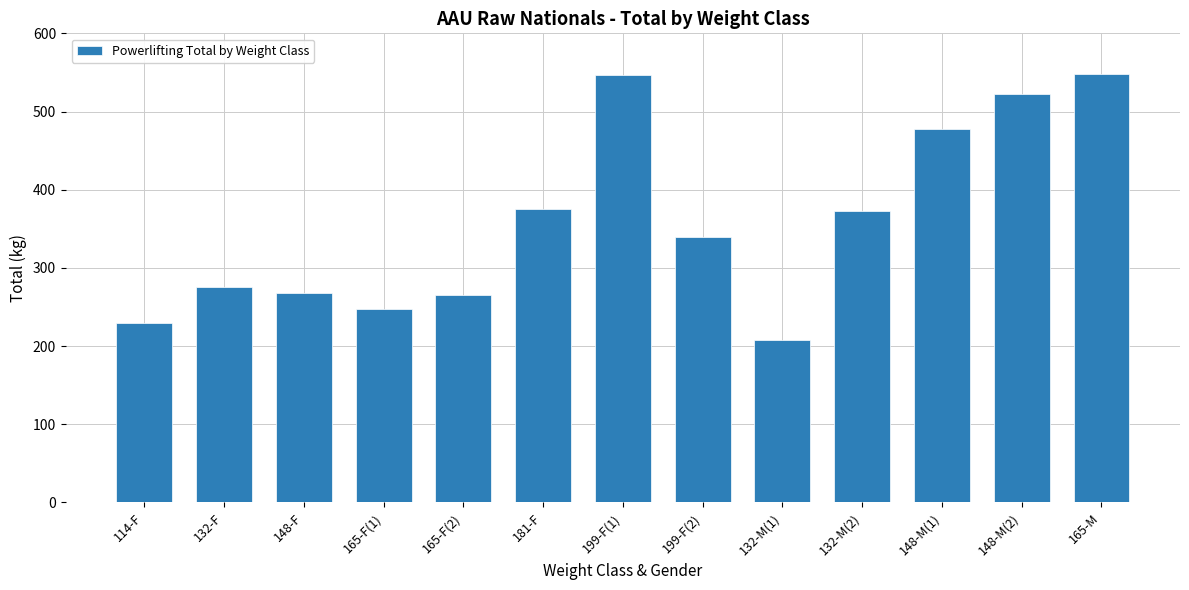

Does the chart contain stacked bars?

No